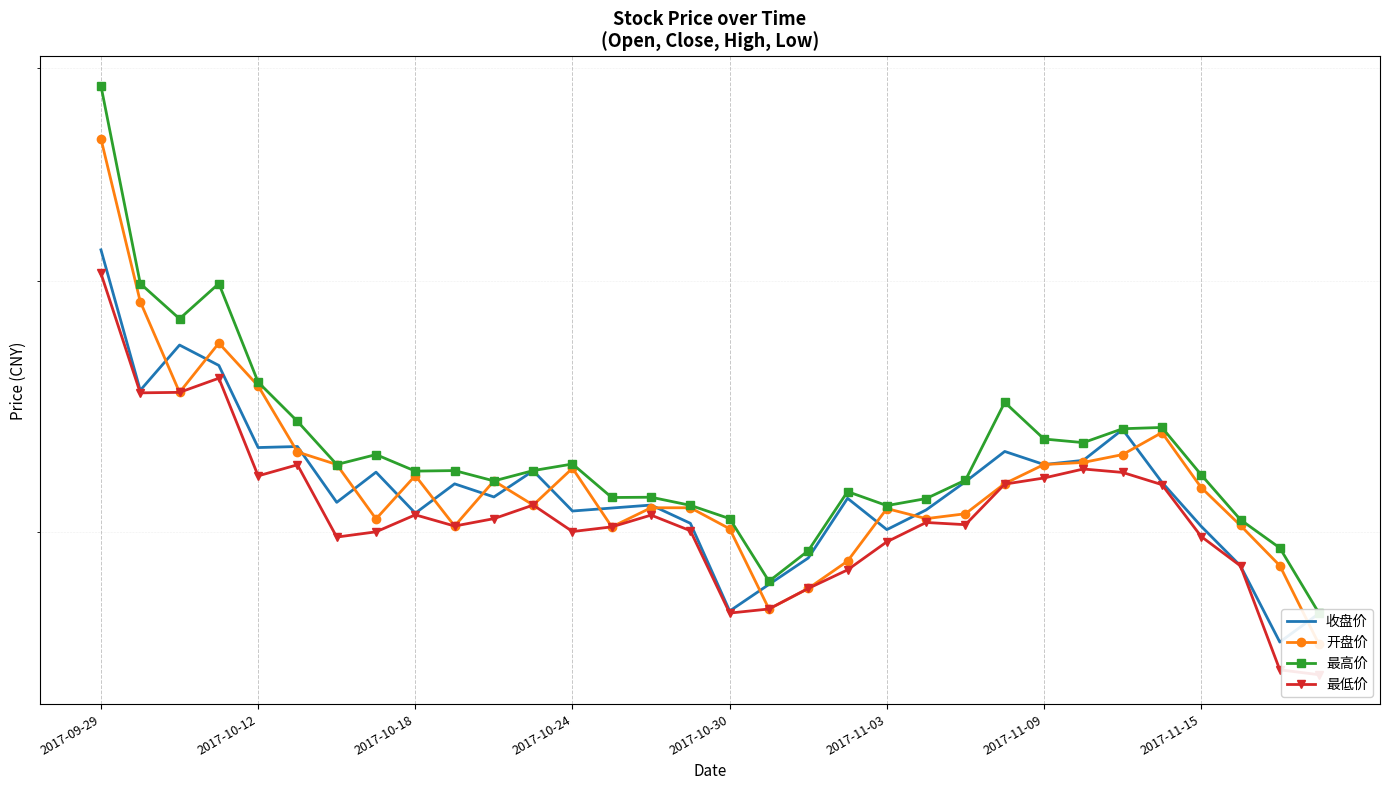

What is the difference between the highest and lowest values at 25?

1.0